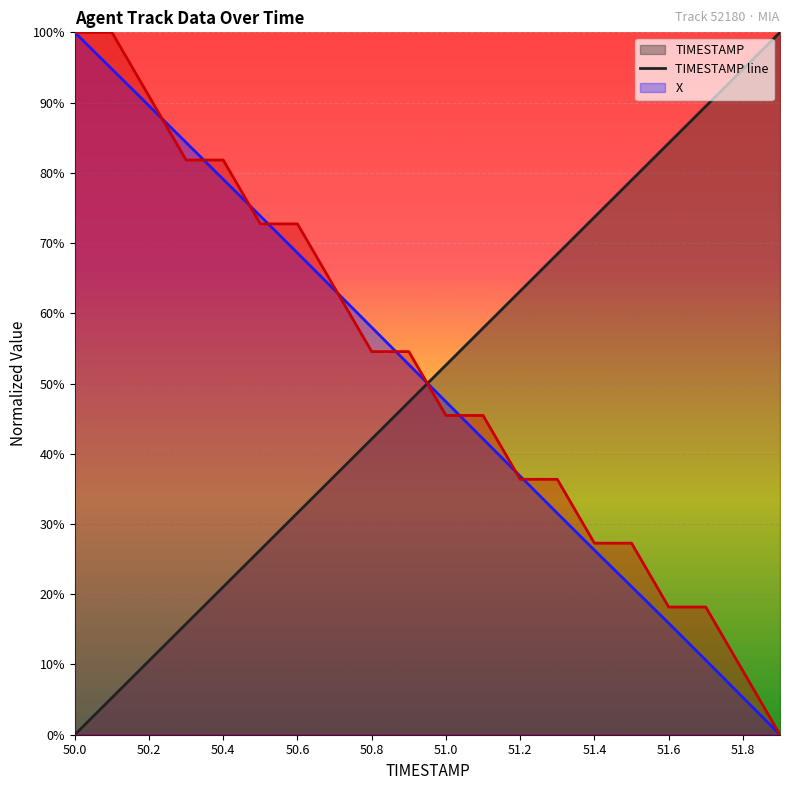

Which series has the largest range (max minus min)?

TIMESTAMP line